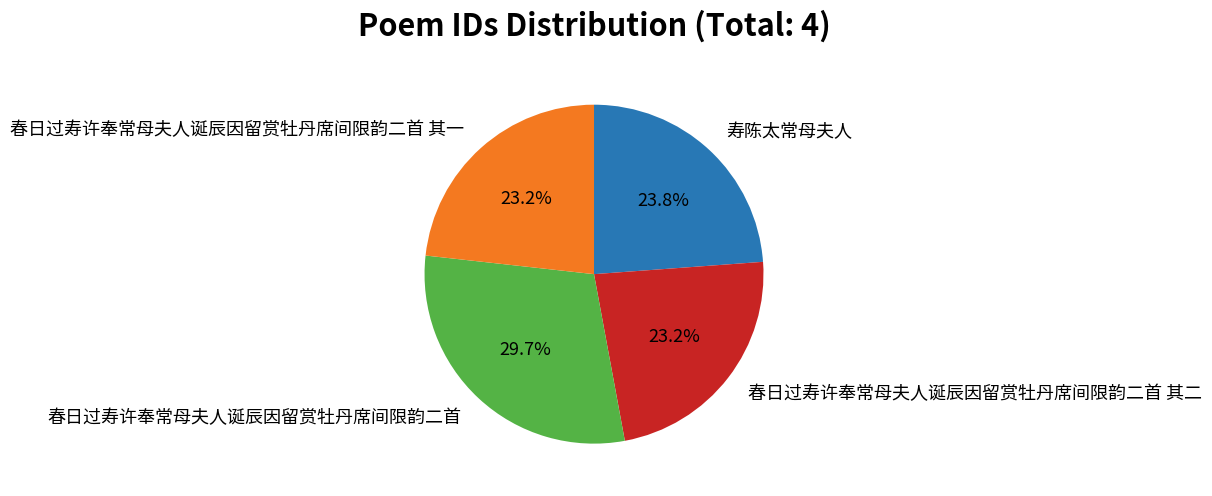

Does any single category account for the majority?

No